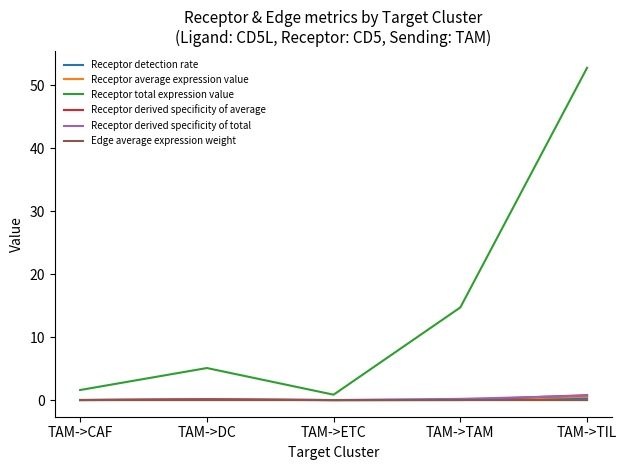

What is the greatest value displayed?

52.8